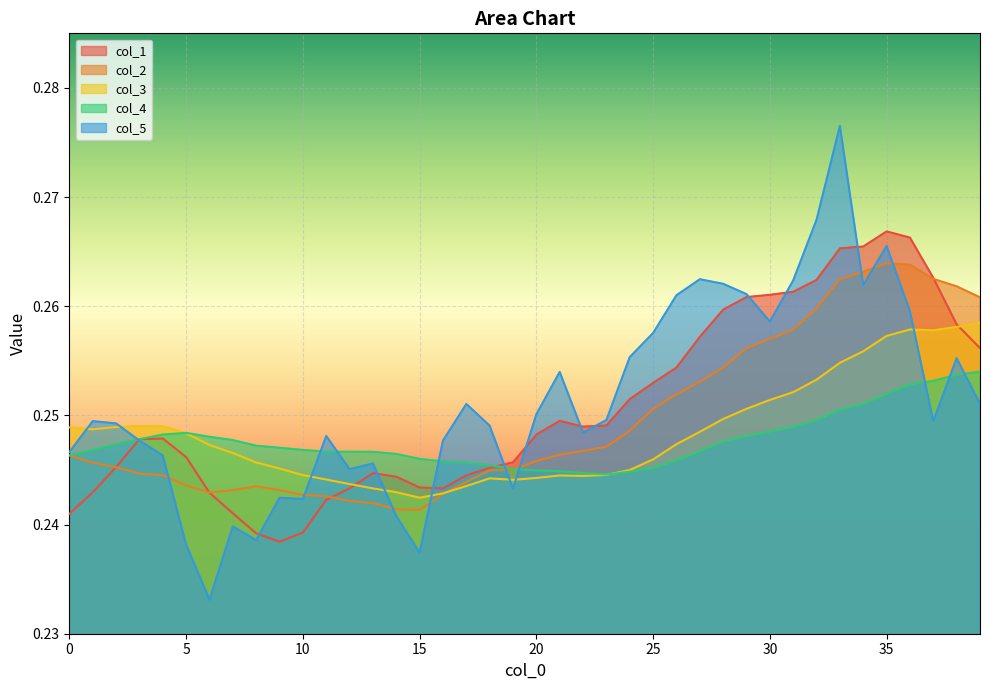

Reading left to right, transcribe all the data shown in this chart.

col_1: 0=0.2	1=0.2	2=0.2	3=0.2	4=0.2	5=0.2	6=0.2	7=0.2	8=0.2	9=0.2	10=0.2	11=0.2	12=0.2	13=0.2	14=0.2	15=0.2	16=0.2	17=0.2	18=0.2	19=0.2	20=0.2	21=0.2	22=0.2	23=0.2	24=0.3	25=0.3	26=0.3	27=0.3	28=0.3	29=0.3	30=0.3	31=0.3	32=0.3	33=0.3	34=0.3	35=0.3	36=0.3	37=0.3	38=0.3	39=0.3
col_2: 0=0.2	1=0.2	2=0.2	3=0.2	4=0.2	5=0.2	6=0.2	7=0.2	8=0.2	9=0.2	10=0.2	11=0.2	12=0.2	13=0.2	14=0.2	15=0.2	16=0.2	17=0.2	18=0.2	19=0.2	20=0.2	21=0.2	22=0.2	23=0.2	24=0.2	25=0.3	26=0.3	27=0.3	28=0.3	29=0.3	30=0.3	31=0.3	32=0.3	33=0.3	34=0.3	35=0.3	36=0.3	37=0.3	38=0.3	39=0.3
col_3: 0=0.2	1=0.2	2=0.2	3=0.2	4=0.2	5=0.2	6=0.2	7=0.2	8=0.2	9=0.2	10=0.2	11=0.2	12=0.2	13=0.2	14=0.2	15=0.2	16=0.2	17=0.2	18=0.2	19=0.2	20=0.2	21=0.2	22=0.2	23=0.2	24=0.2	25=0.2	26=0.2	27=0.2	28=0.2	29=0.3	30=0.3	31=0.3	32=0.3	33=0.3	34=0.3	35=0.3	36=0.3	37=0.3	38=0.3	39=0.3
col_4: 0=0.2	1=0.2	2=0.2	3=0.2	4=0.2	5=0.2	6=0.2	7=0.2	8=0.2	9=0.2	10=0.2	11=0.2	12=0.2	13=0.2	14=0.2	15=0.2	16=0.2	17=0.2	18=0.2	19=0.2	20=0.2	21=0.2	22=0.2	23=0.2	24=0.2	25=0.2	26=0.2	27=0.2	28=0.2	29=0.2	30=0.2	31=0.2	32=0.2	33=0.3	34=0.3	35=0.3	36=0.3	37=0.3	38=0.3	39=0.3
col_5: 0=0.2	1=0.2	2=0.2	3=0.2	4=0.2	5=0.2	6=0.2	7=0.2	8=0.2	9=0.2	10=0.2	11=0.2	12=0.2	13=0.2	14=0.2	15=0.2	16=0.2	17=0.3	18=0.2	19=0.2	20=0.3	21=0.3	22=0.2	23=0.2	24=0.3	25=0.3	26=0.3	27=0.3	28=0.3	29=0.3	30=0.3	31=0.3	32=0.3	33=0.3	34=0.3	35=0.3	36=0.3	37=0.2	38=0.3	39=0.3